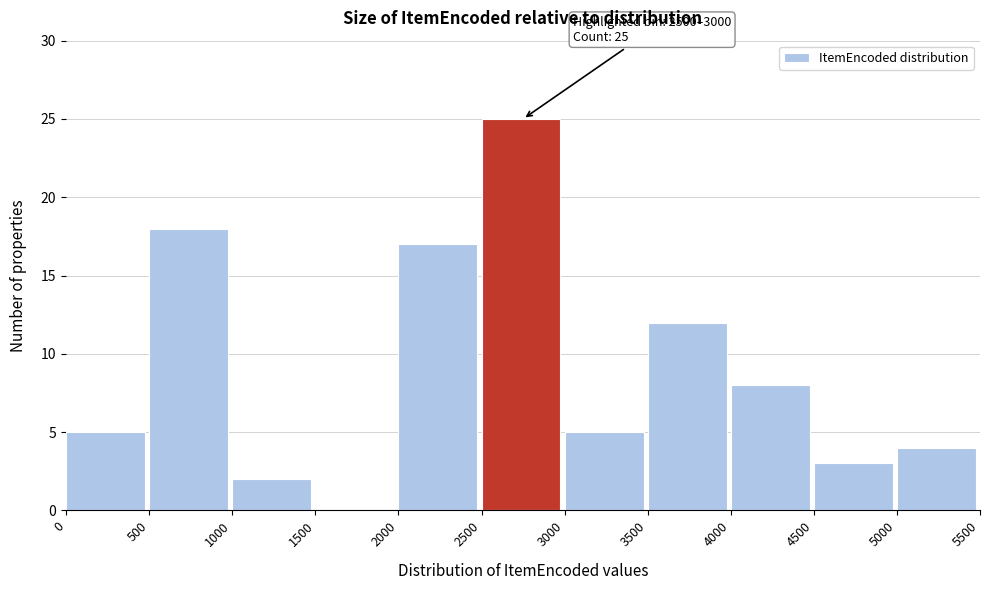

Which range on the x-axis has the tallest bar?

2500 to 3000